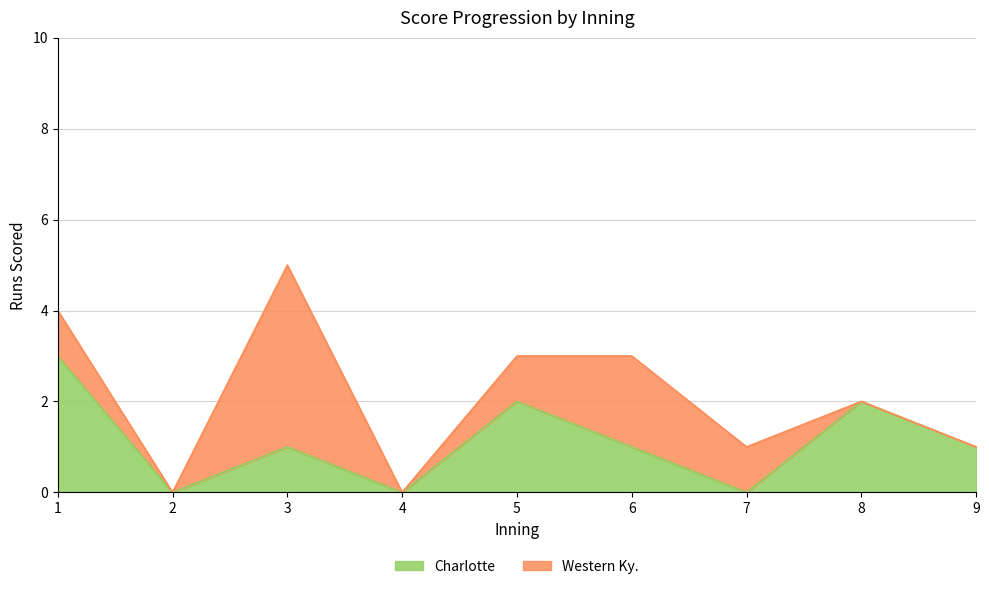

What is the change in value from 1 to 4?

-3